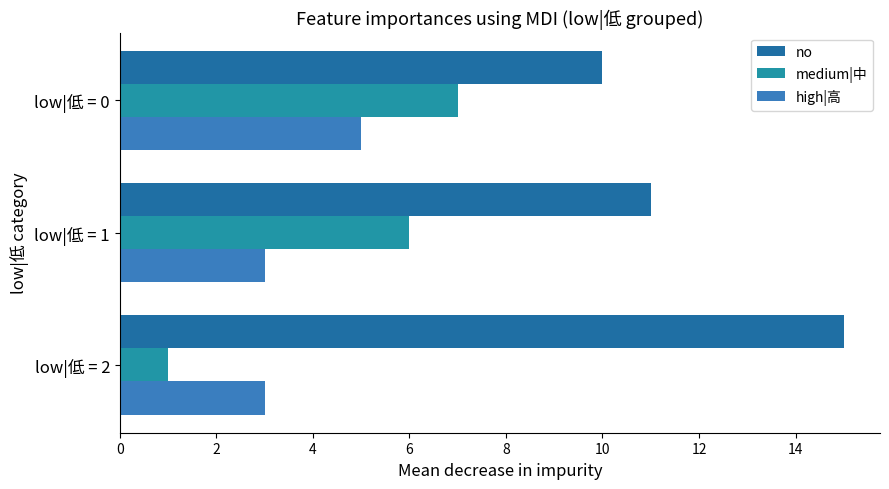

What is the highest value of the high|高 series?

5